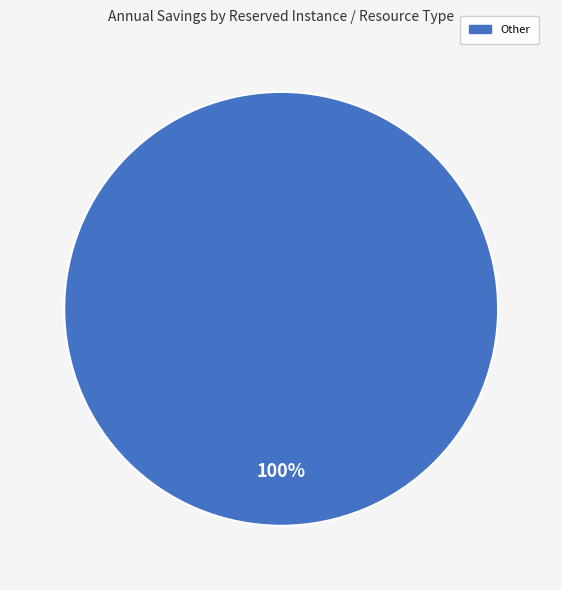

Is there a majority slice in this chart?

Yes